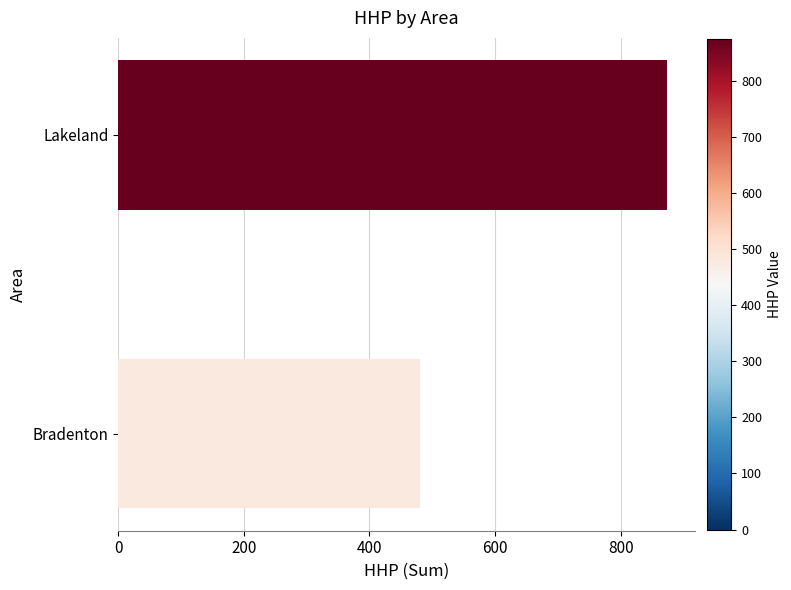

Reading top to bottom, extract all data points from this chart.

Lakeland=874	Bradenton=481